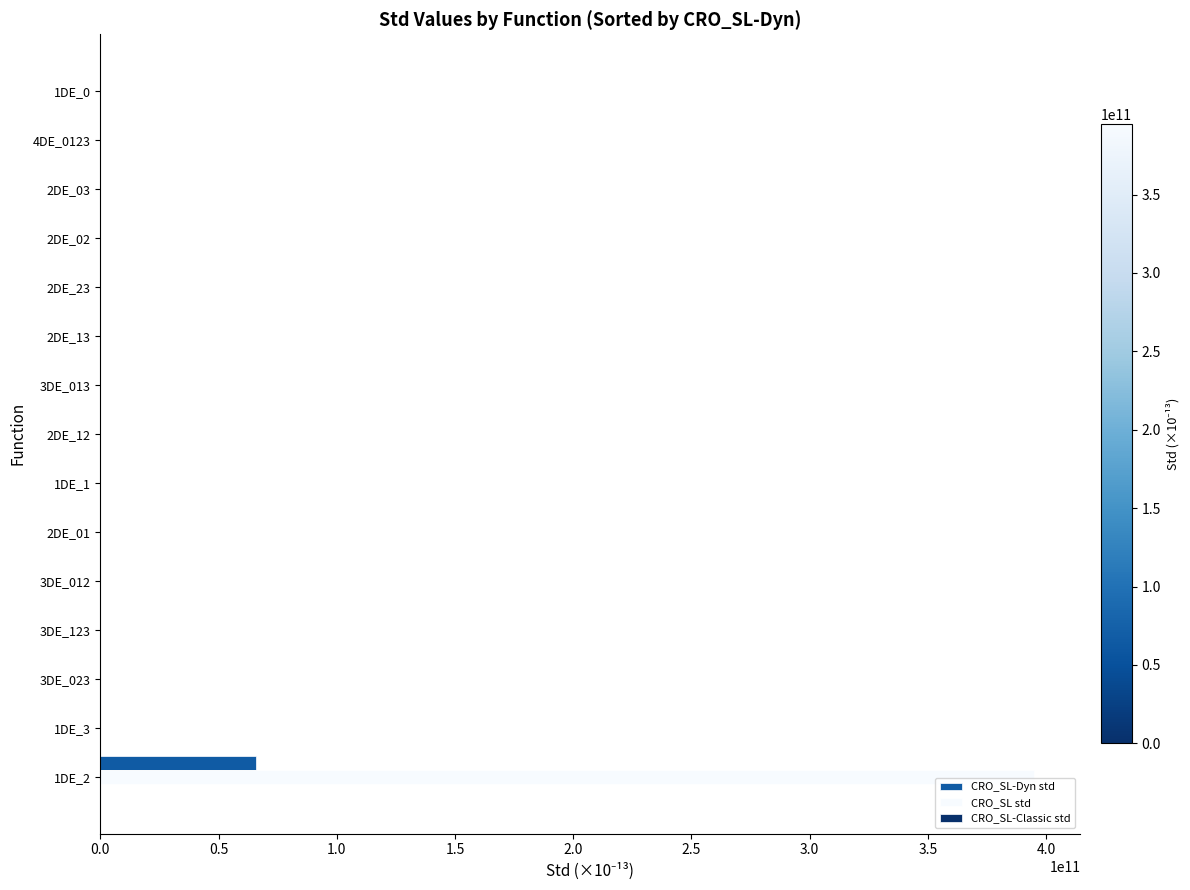

How many data points does each series have?

15